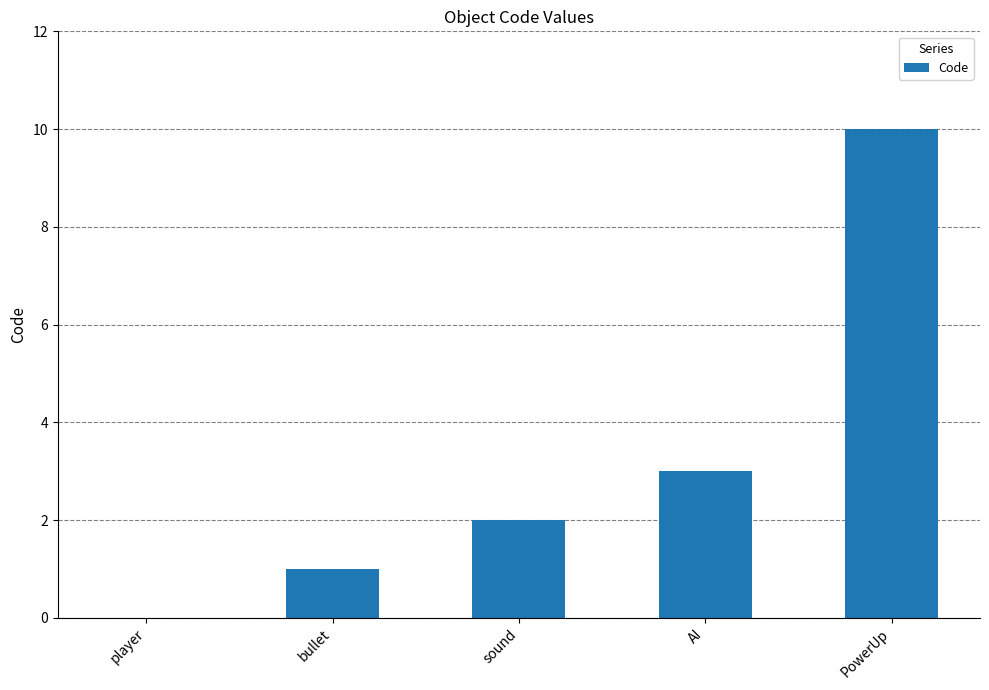

What is the sum of the values at PowerUp and sound?

12